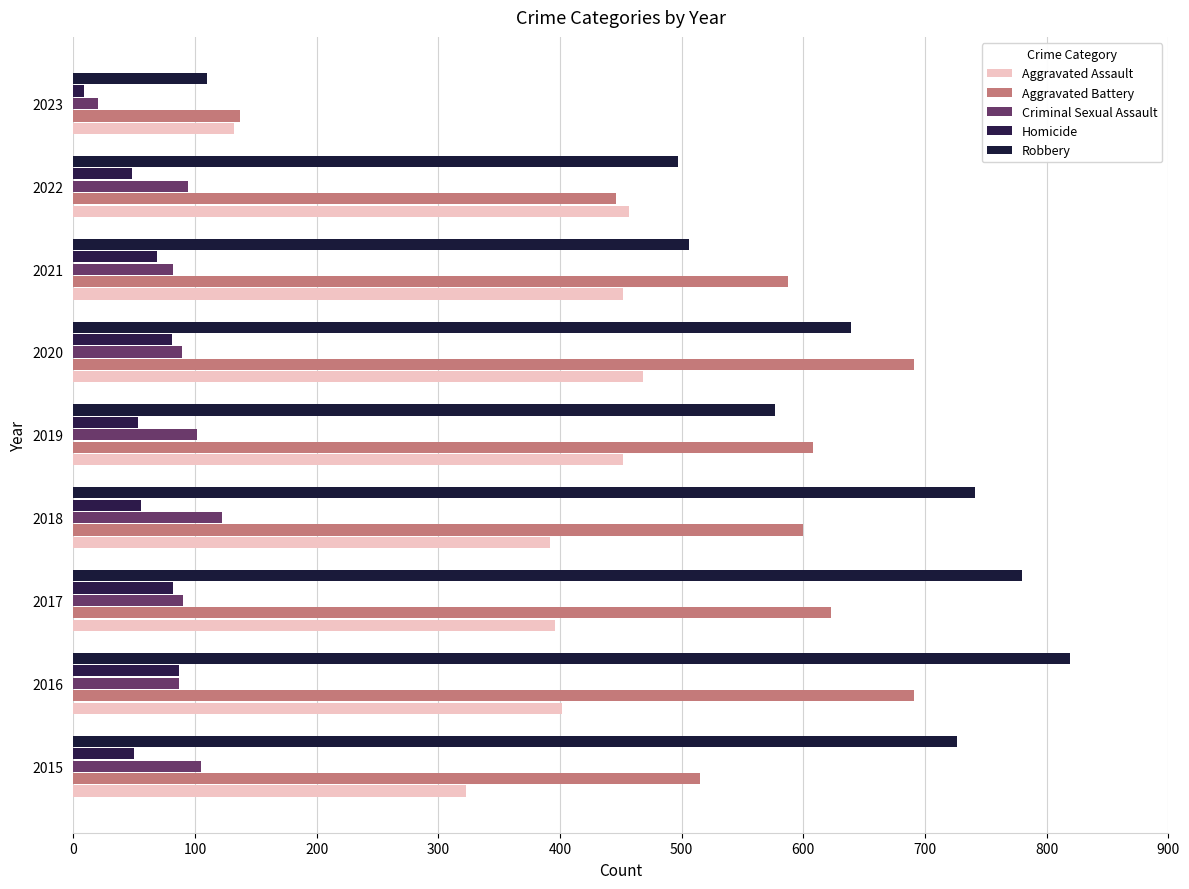

Count the number of data series in this chart.

5